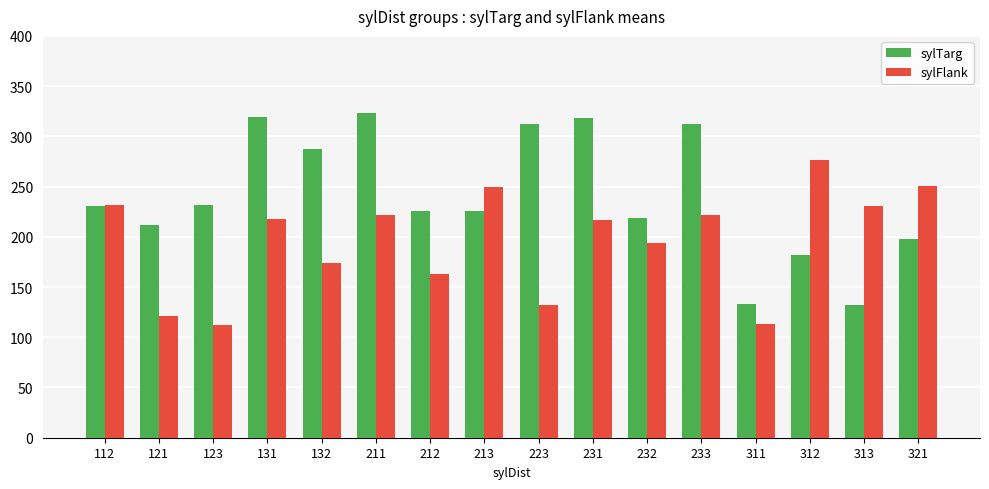

Which series has the largest total across all categories?

sylTarg